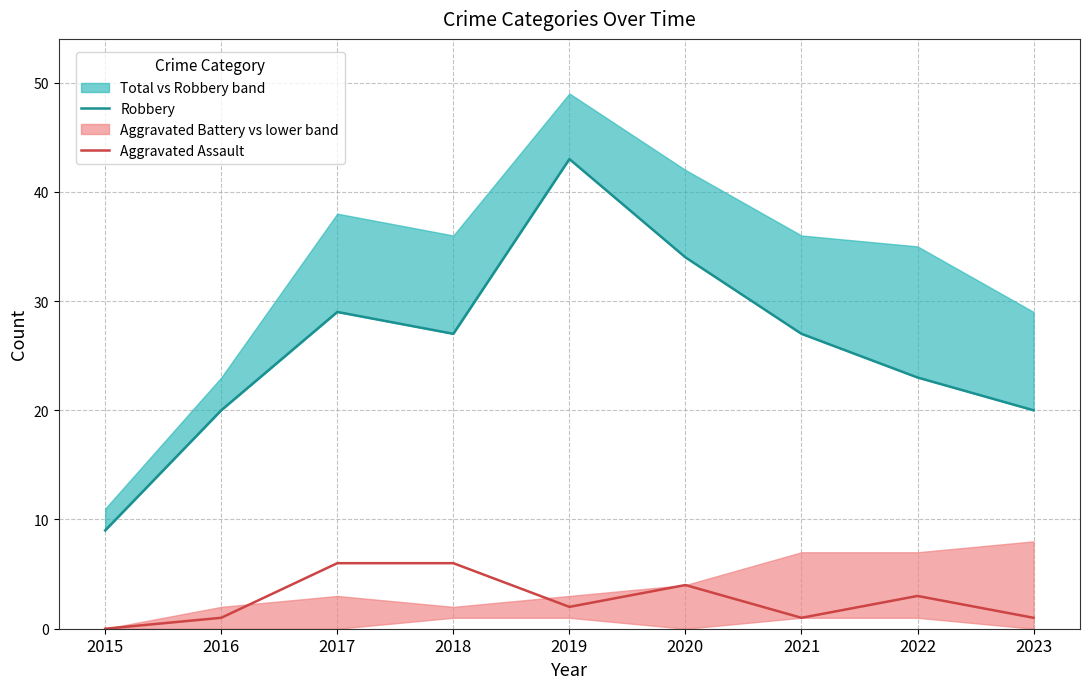

How many lines are shown in the chart?

2